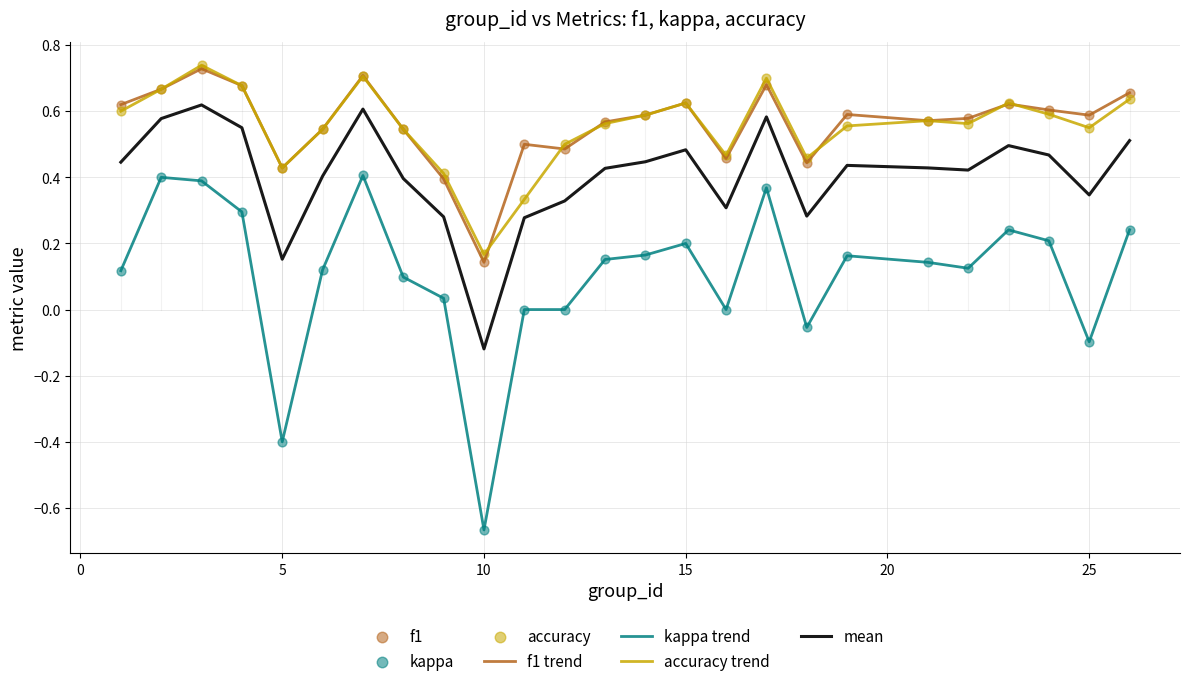

Which series has the largest range (max minus min)?

kappa trend